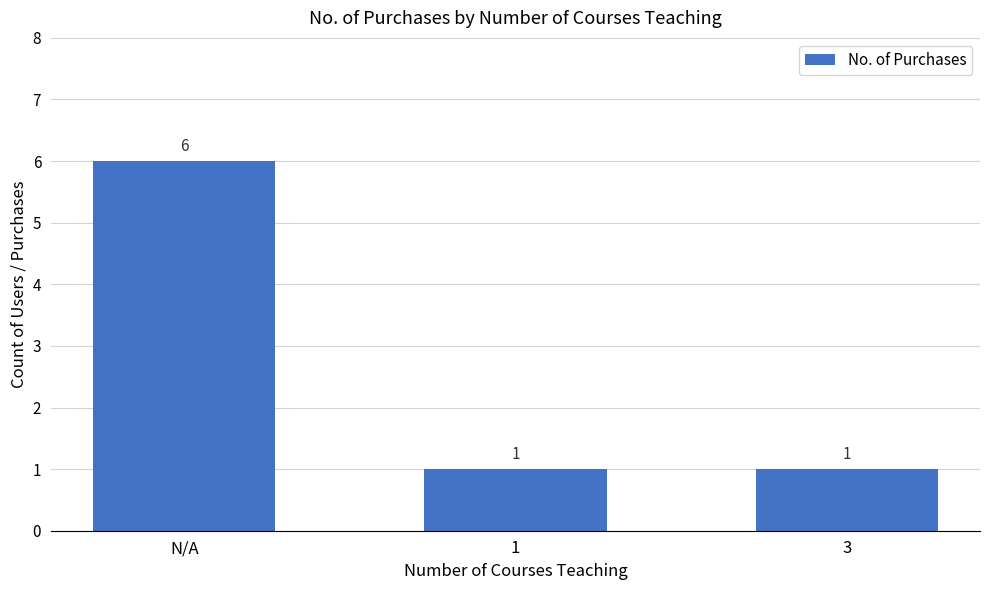

What is the label of the 2nd bar from the right?

1